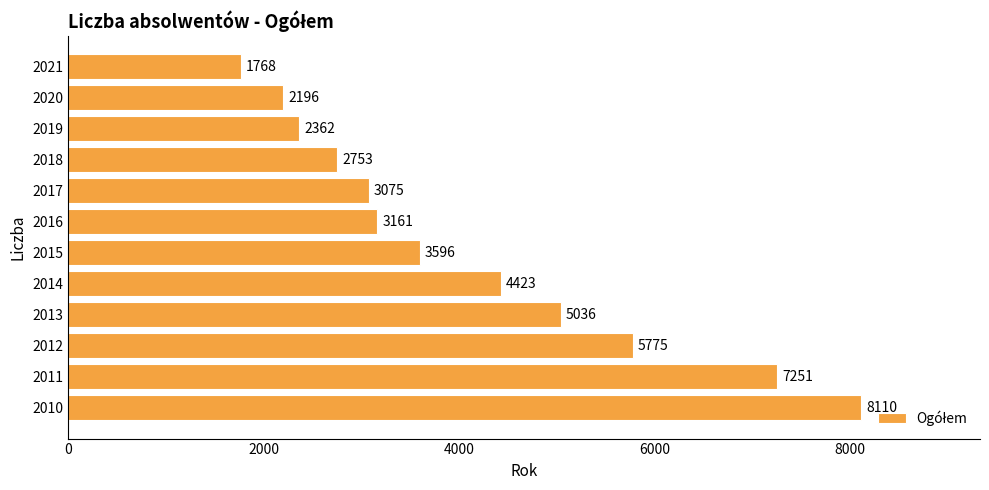

Is it true that the value at 2021 is 3118?

False